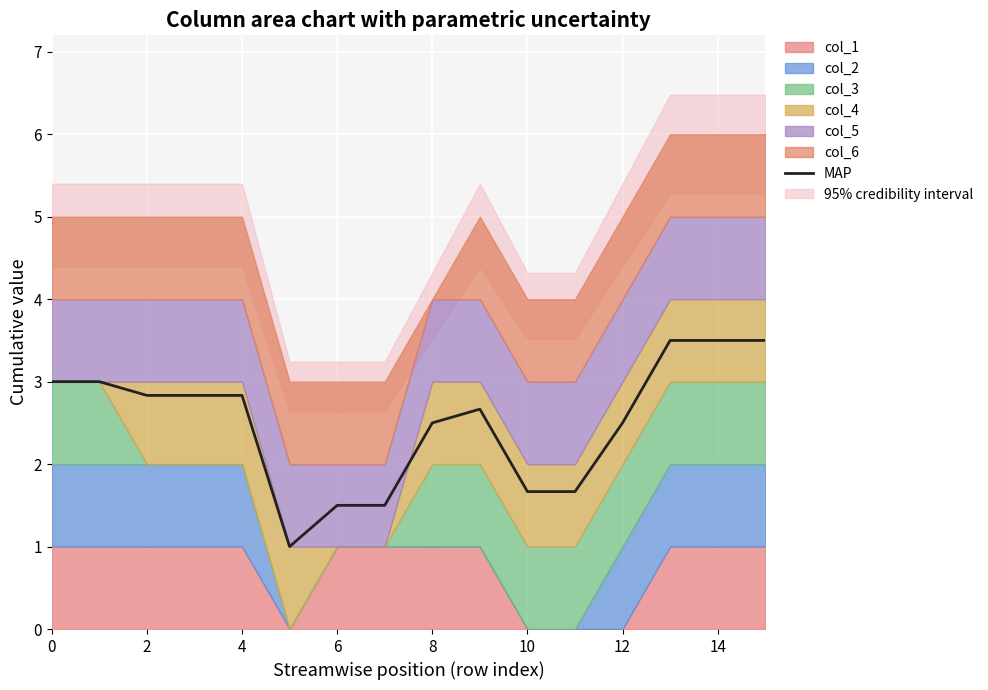

What is the lowest value of the MAP series?

1.0